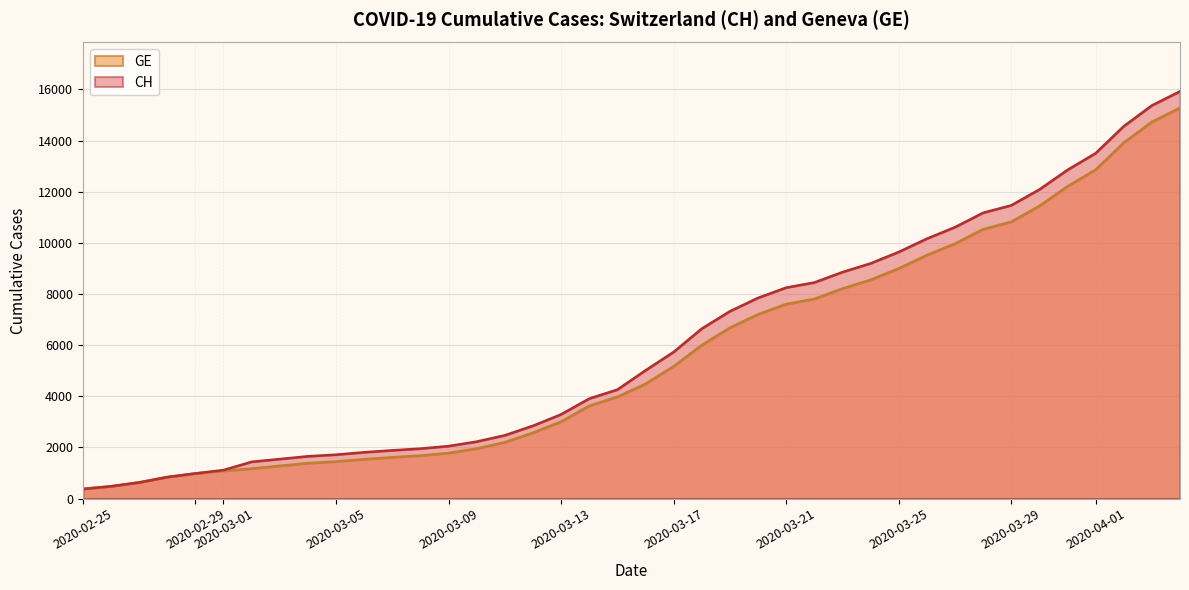

Reading left to right, what are all the values shown in this chart?

CH: 375	479	630	840	981	1113	1436	1544	1652	1715	1809	1885	1952	2051	2226	2472	2845	3291	3908	4259	5012	5731	6644	7323	7847	8249	8449	8855	9196	9642	10162	10613	11175	11467	12086	12852	13505	14561	15375	15926
GE: 375	479	630	840	981	1083	1171	1278	1384	1447	1538	1614	1681	1780	1955	2201	2574	3010	3627	3978	4485	5174	6002	6681	7205	7607	7807	8213	8554	9000	9520	9971	10533	10825	11444	12210	12863	13919	14733	15284